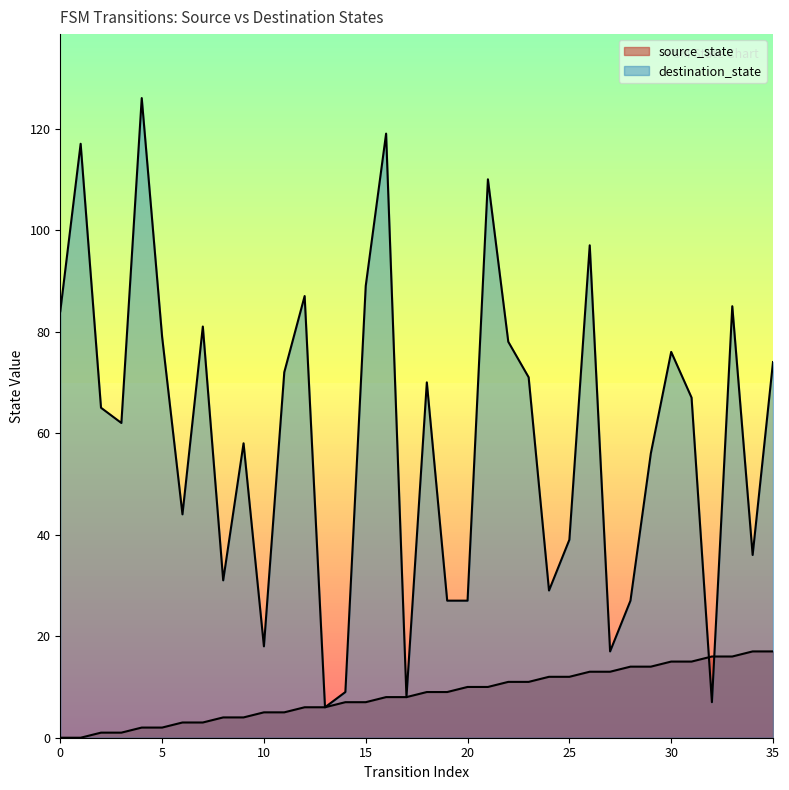

After their last crossing, which series has the higher values: source_state or destination_state?

destination_state